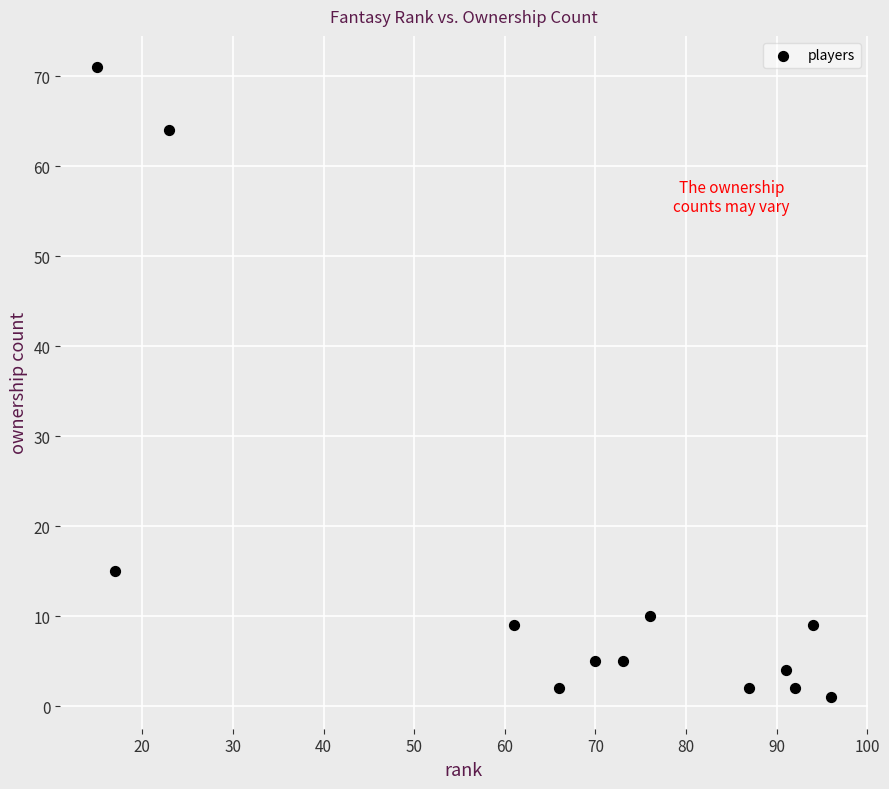

What Y value in the scatter plot is closest to 36?

15